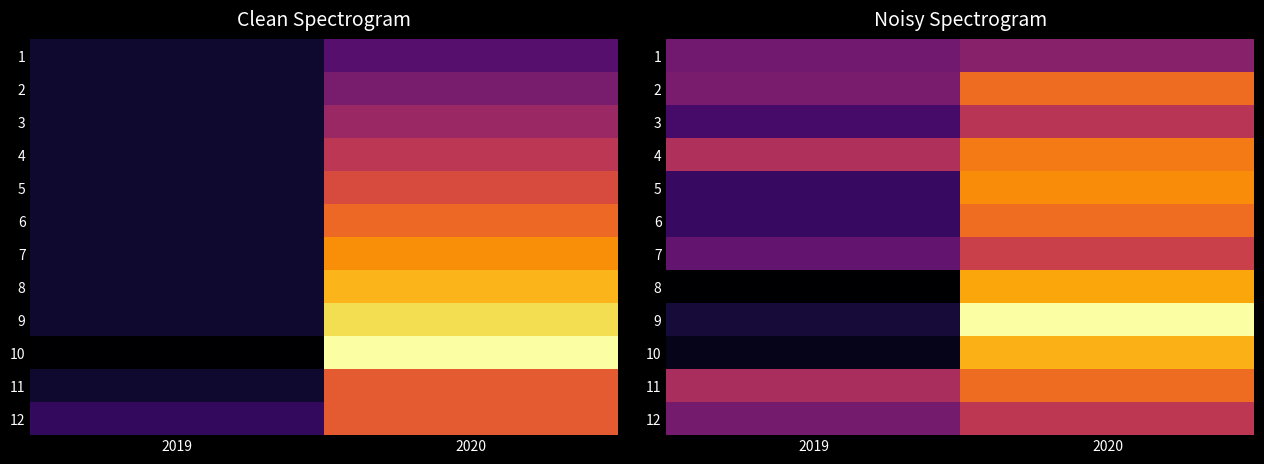

At which label does 6 reach its minimum?

2019